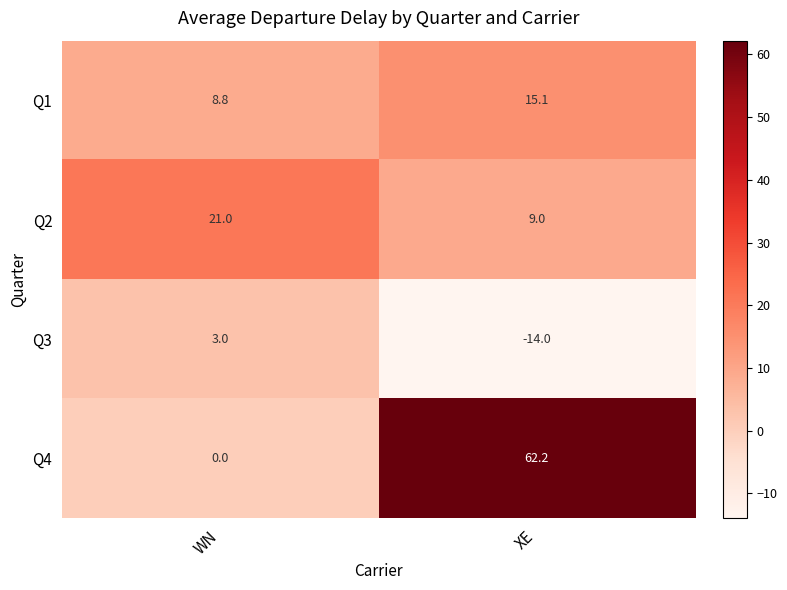

At which category is the sum across all series the highest?

XE